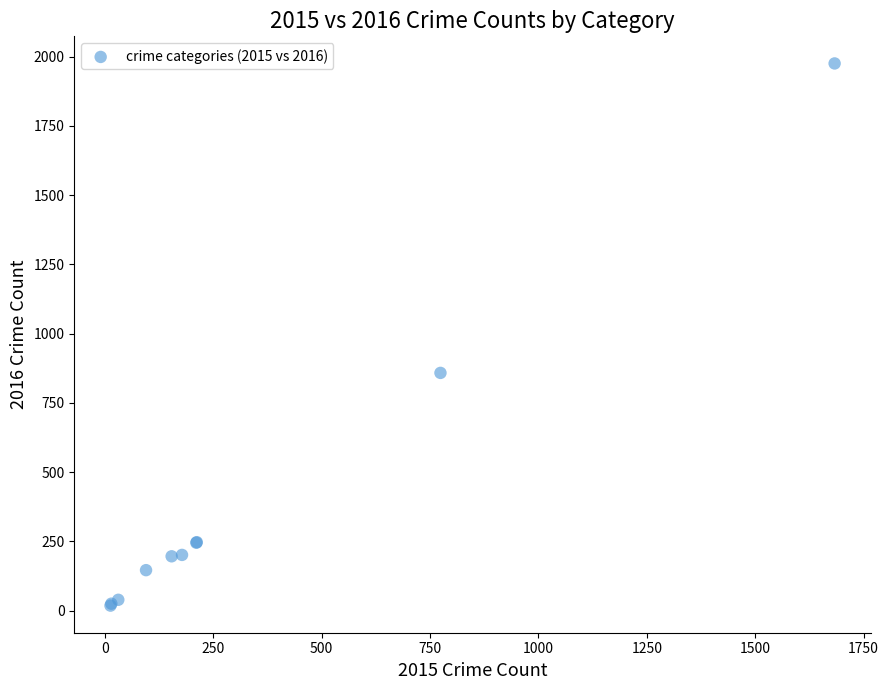

What Y value in the scatter plot is closest to 996?

858